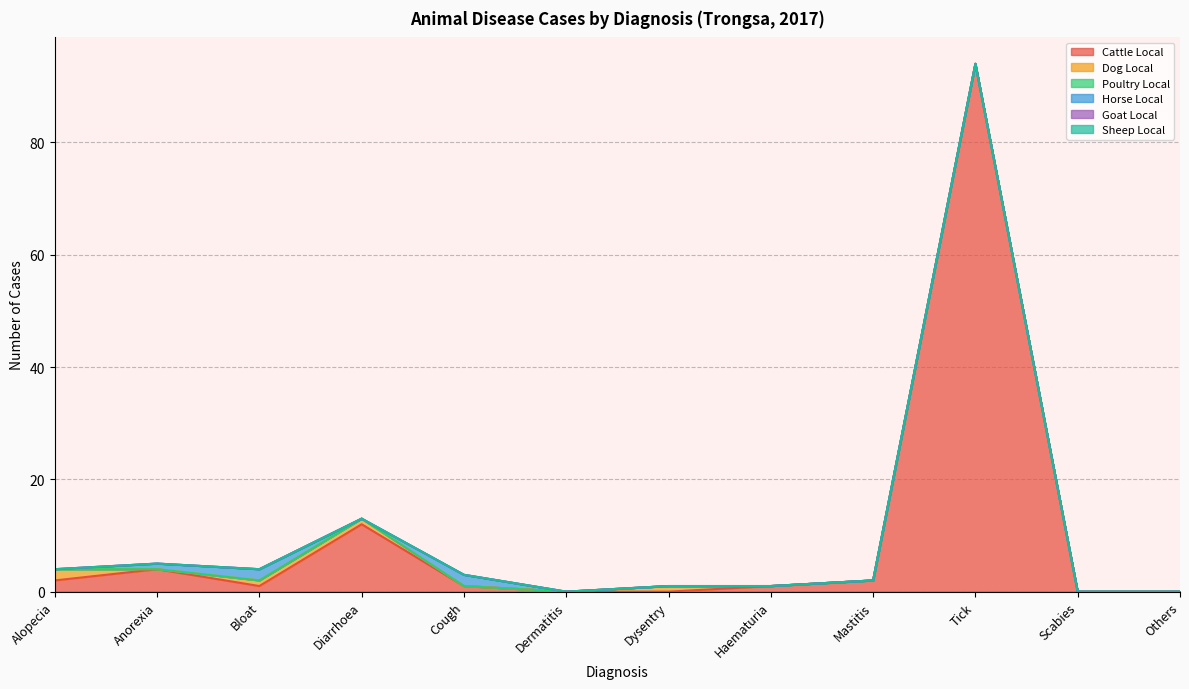

True or false: Goat Local has a value of 0 at Others.

True